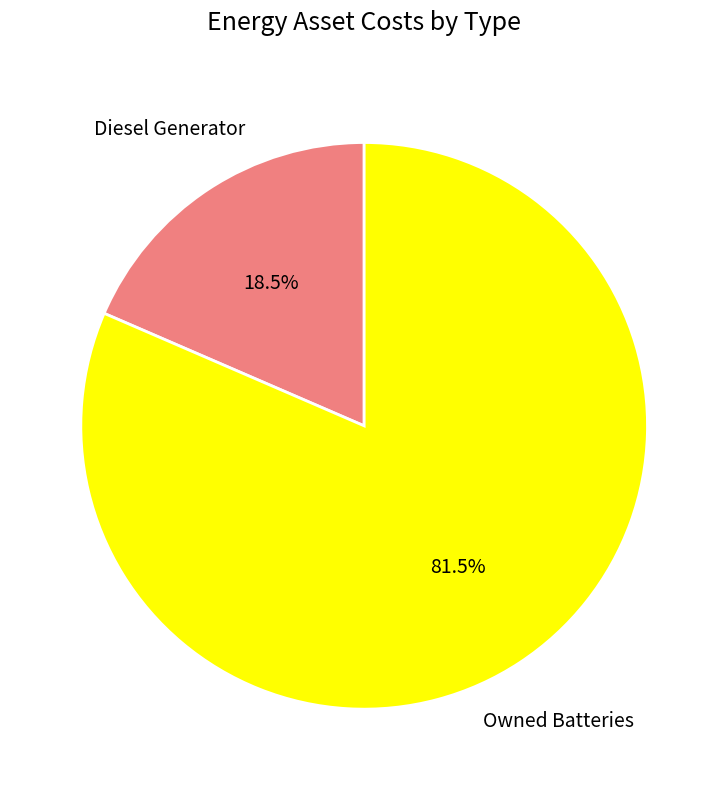

Does any single category account for the majority?

Yes